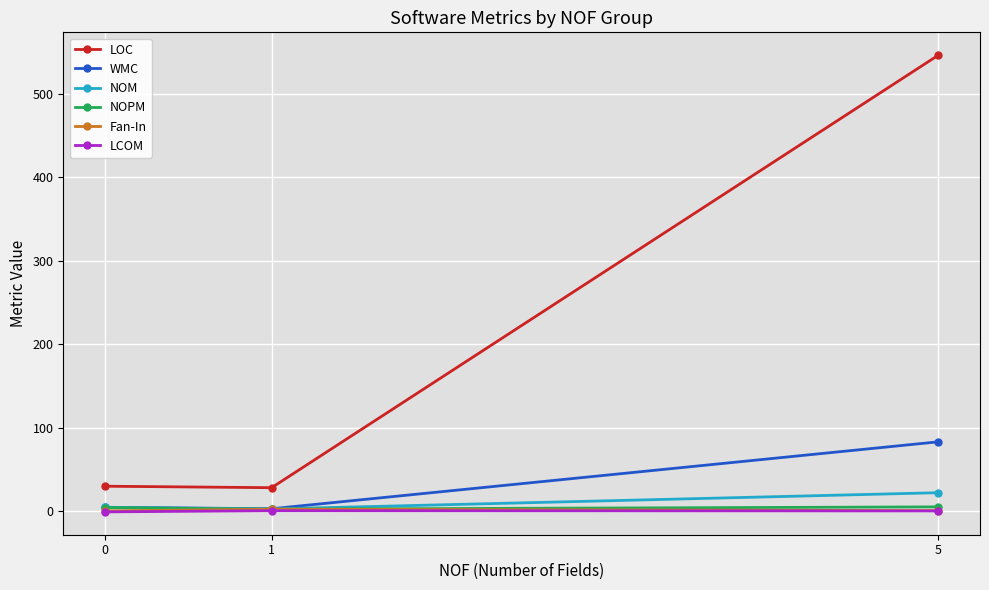

What is the maximum value for NOPM?

5.0